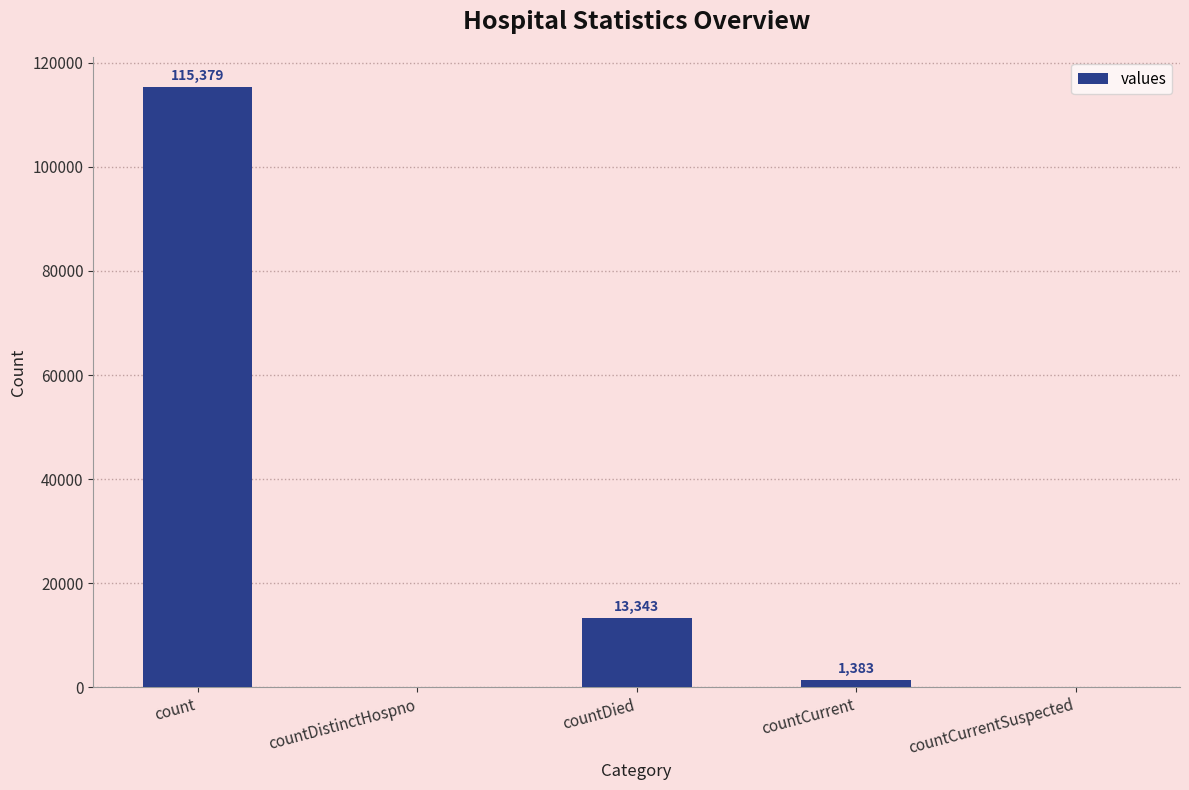

Is it true that the value at countCurrentSuspected is 0?

True